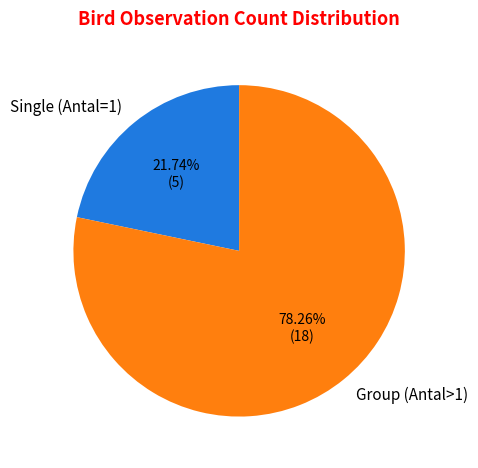

Is the sum of Single (Antal=1) and Group (Antal>1) greater than half?

Yes